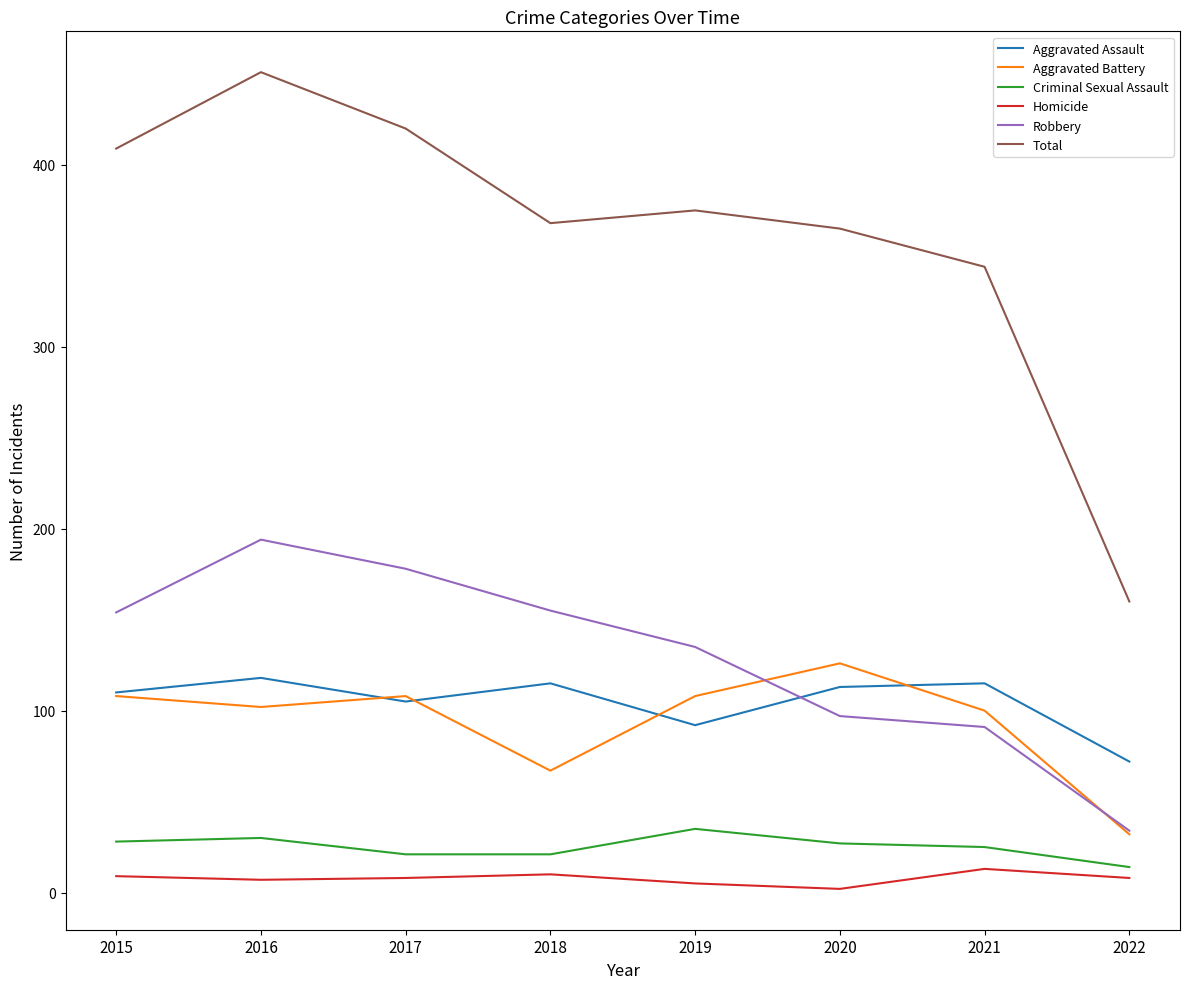

The Robbery series shows 135 at 2019. True or false?

True